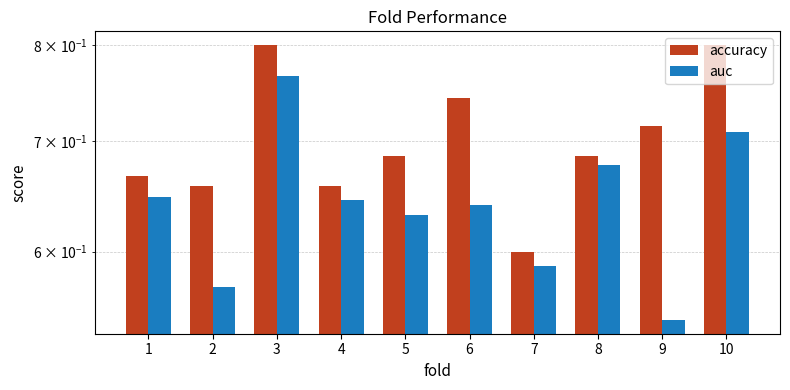

What are all the series names shown in the legend?

accuracy, auc